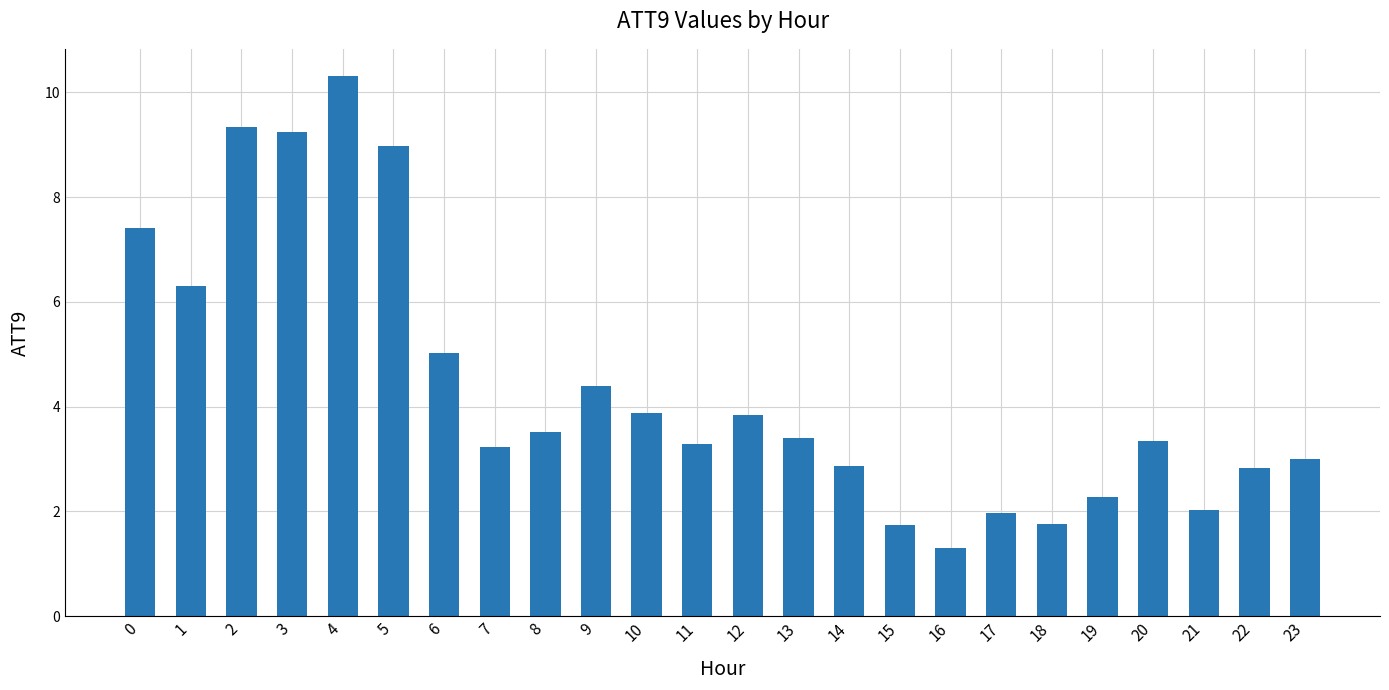

What is the average value?

4.4